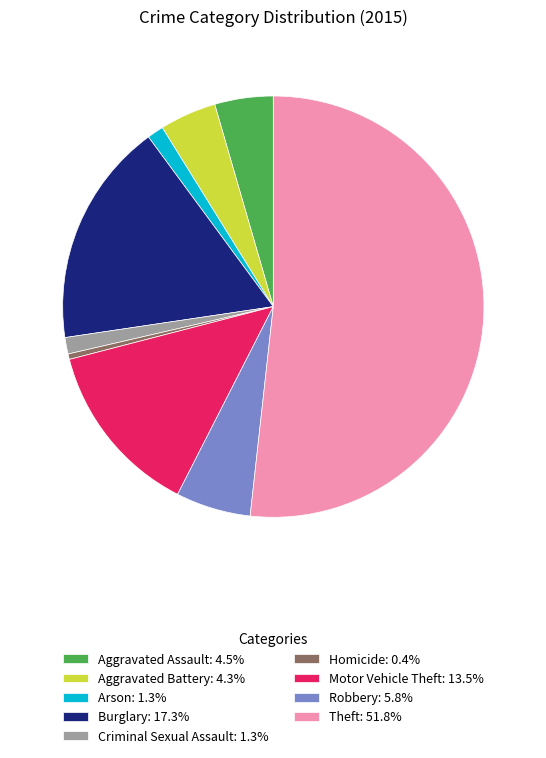

Count the number of slices in the pie.

9